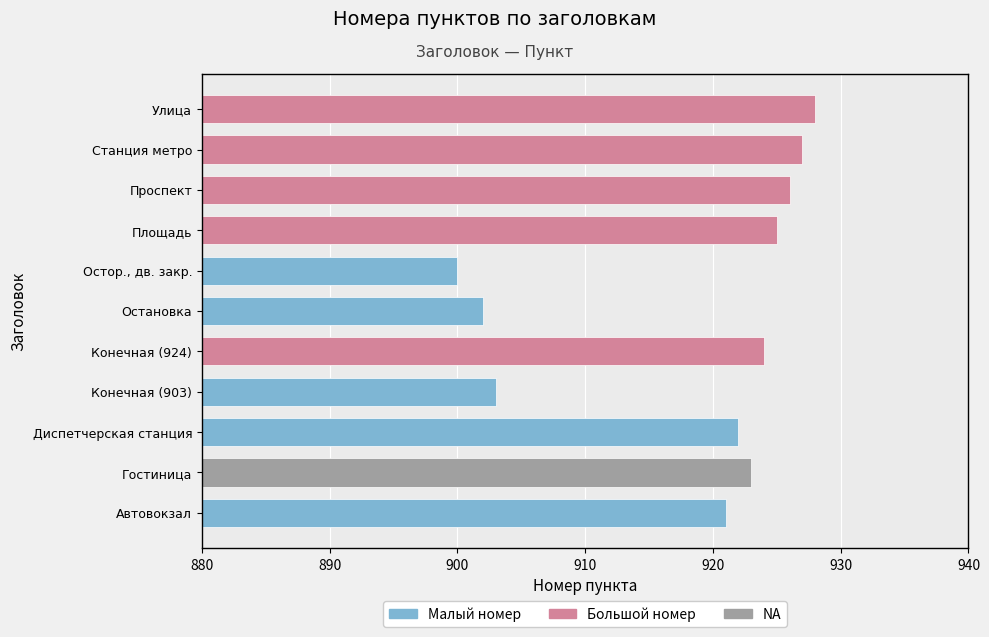

Rank the categories by value from highest to lowest.

Улица, Станция метро, Проспект, Площадь, Конечная (924), Гостиница, Диспетчерская станция, Автовокзал, Конечная (903), Остановка, Остор., дв. закр.